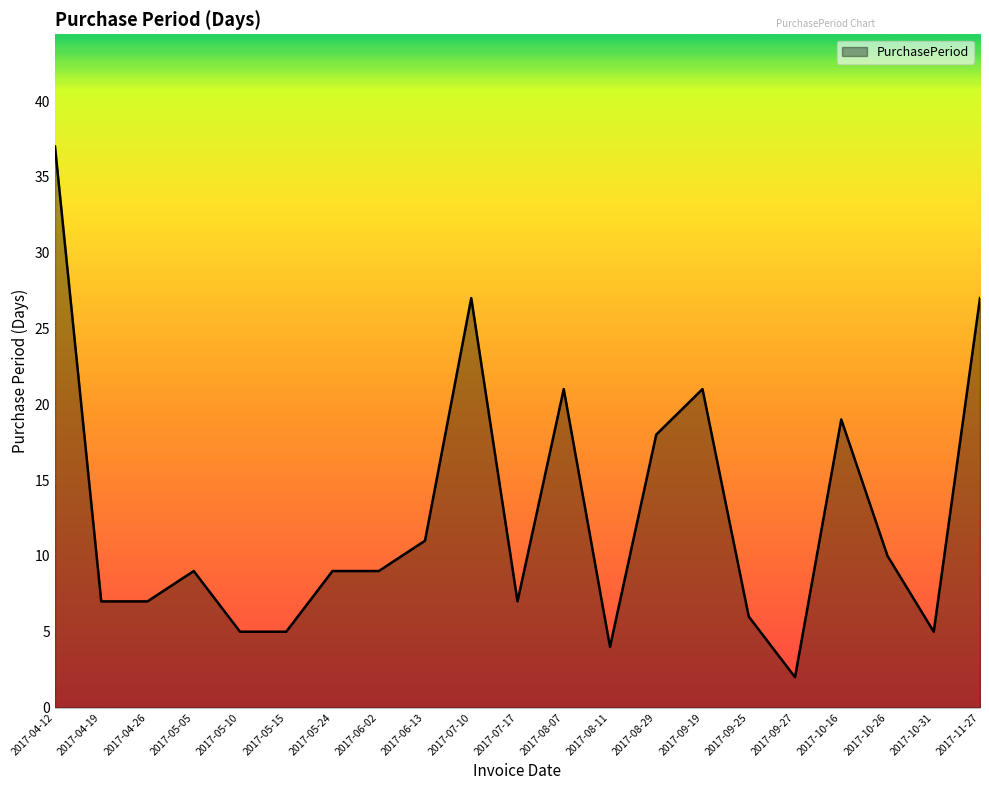

True or false: there are more than 2 points higher than both neighbors.

True